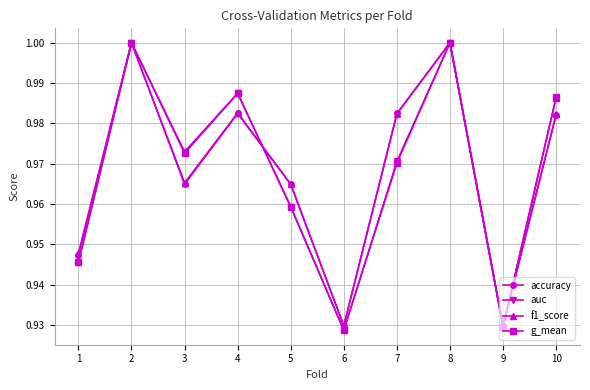

Count the auc values in the range 0 to 1.

10